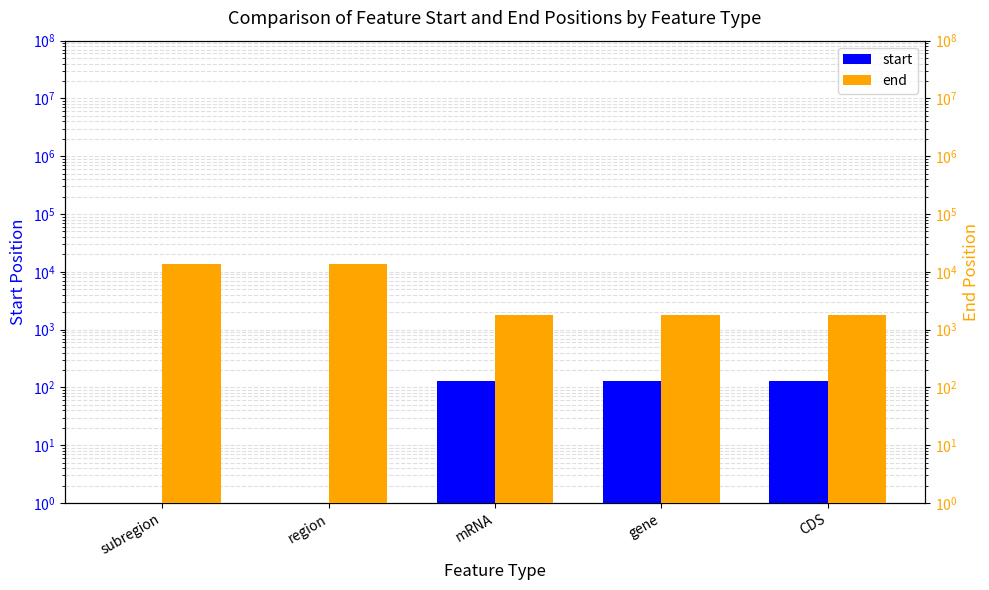

Count the start values in the range 1 to 130.

5